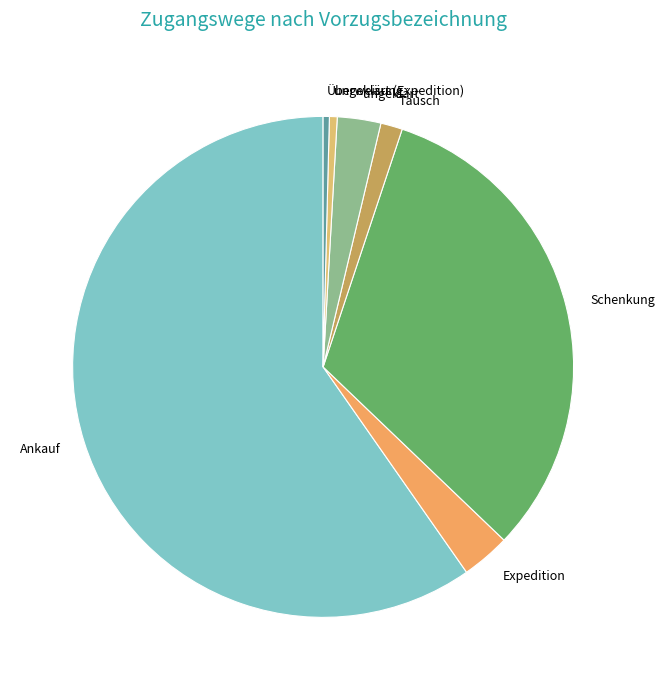

What is the ratio of the value at Ankauf to the value at Expedition?

19.0